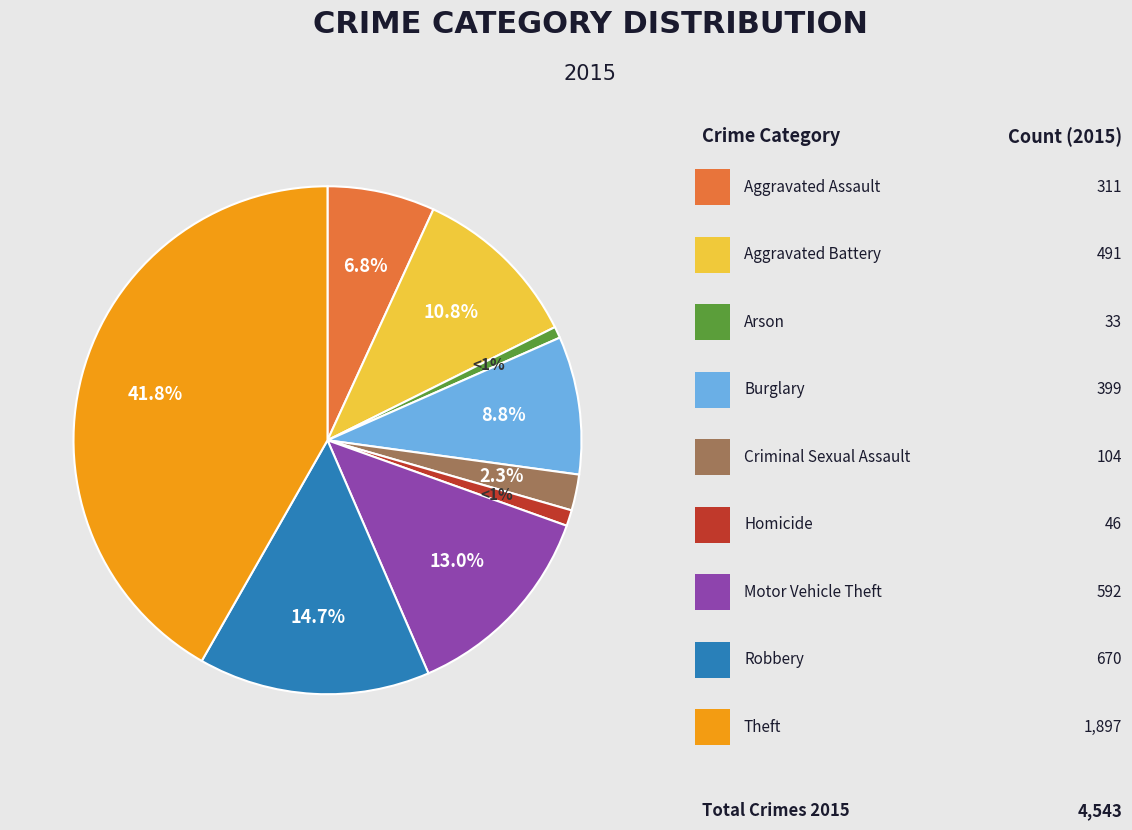

Does any single category account for the majority?

No